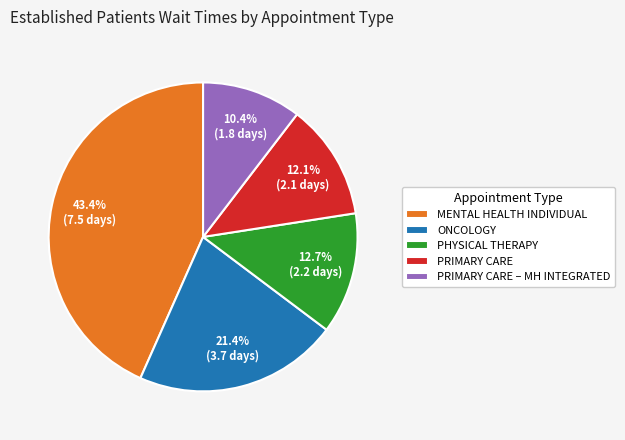

Does ONCOLOGY represent more than half of the total?

No